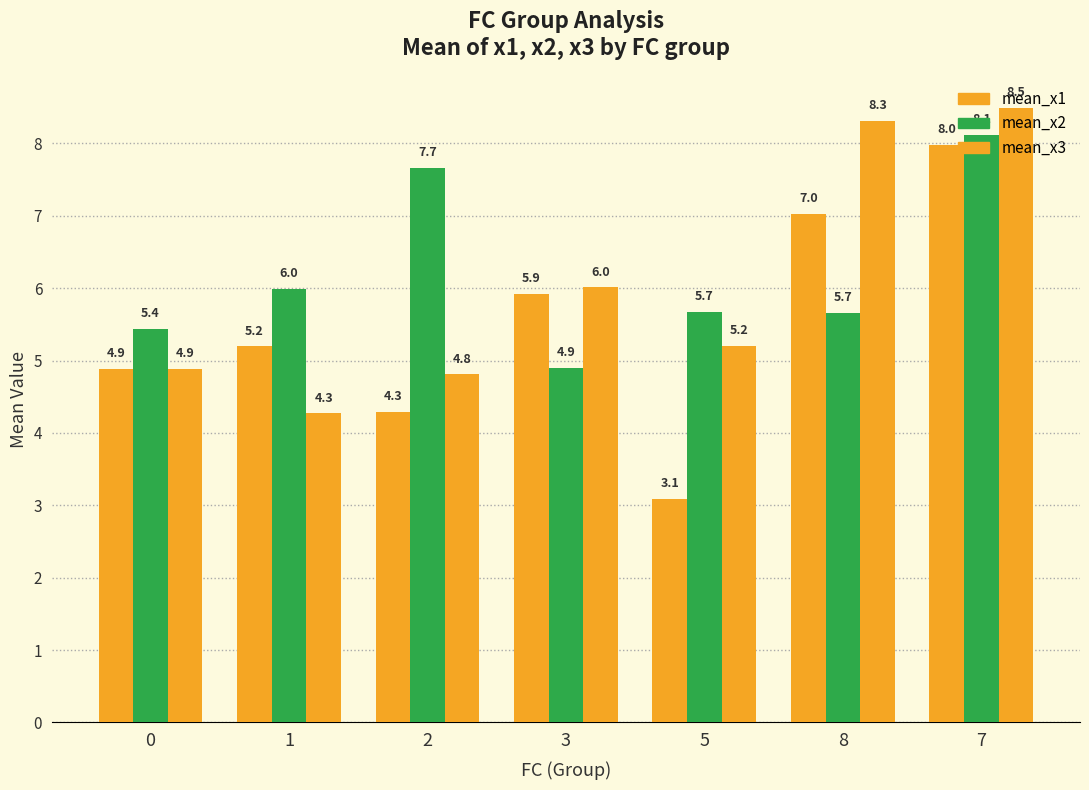

At how many categories does at least one series exceed 5?

7